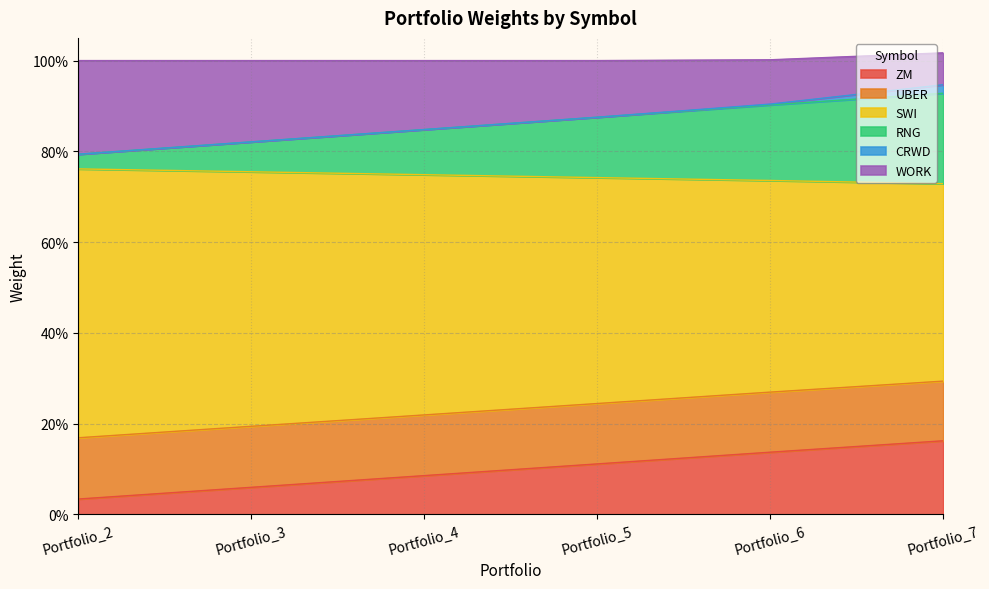

What is the lowest value of the CRWD series?

1.0